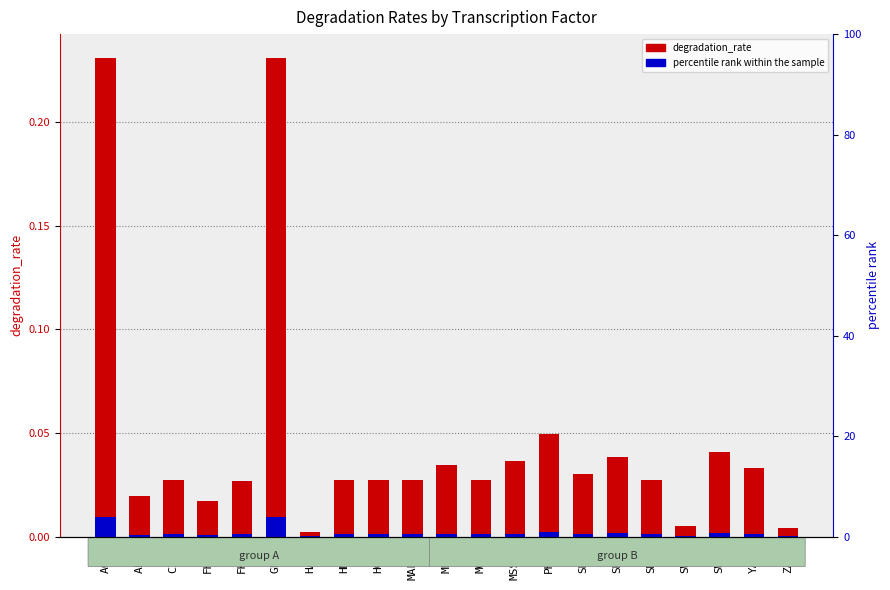

What is the sum of all degradation_rate values?

1.0